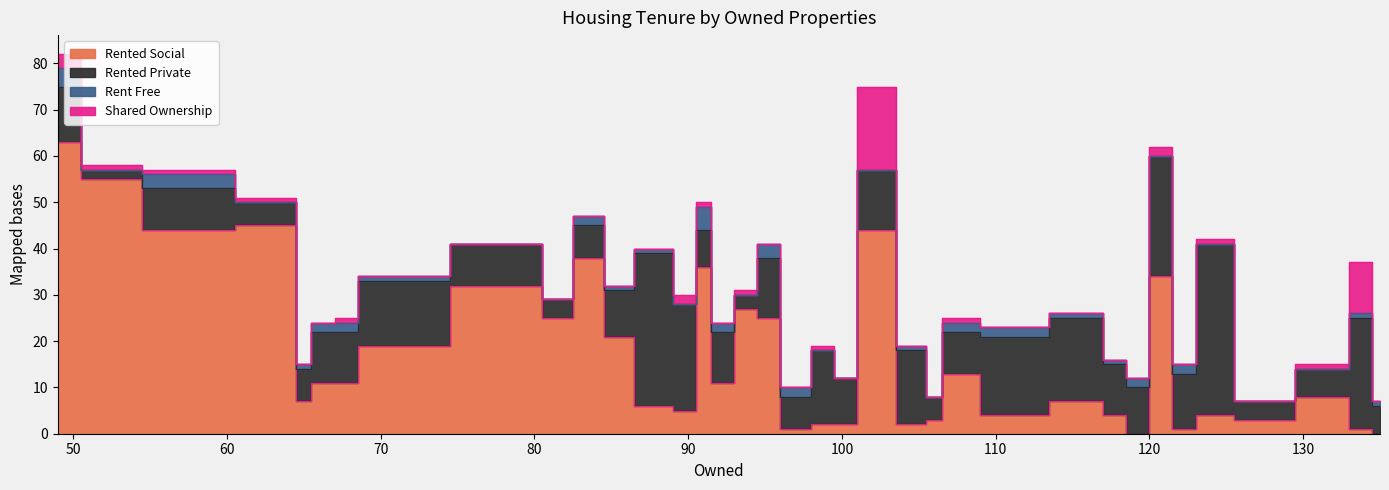

In rented_private, how many points are higher than both neighbors (excluding endpoints)?

11